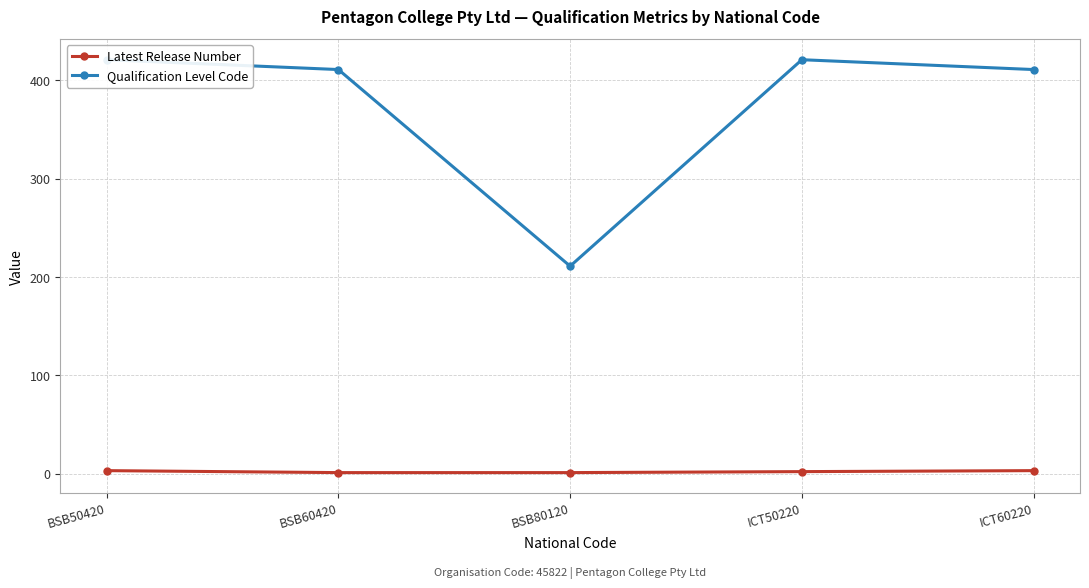

What is the sum of the Qualification Level Code values at ICT50220 and BSB50420?

842